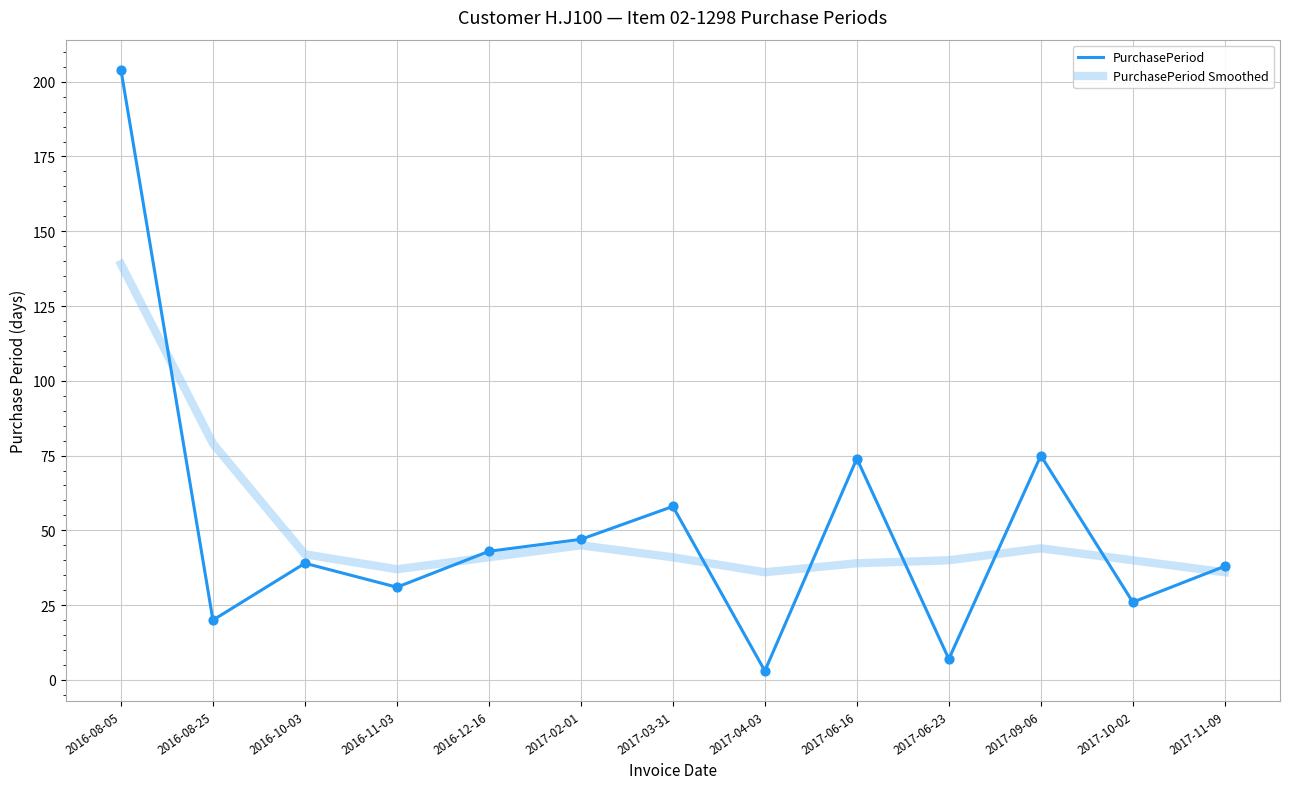

Is the value of PurchasePeriod Smoothed at 2017-10-02 greater than the value of PurchasePeriod at 2017-10-02?

Yes